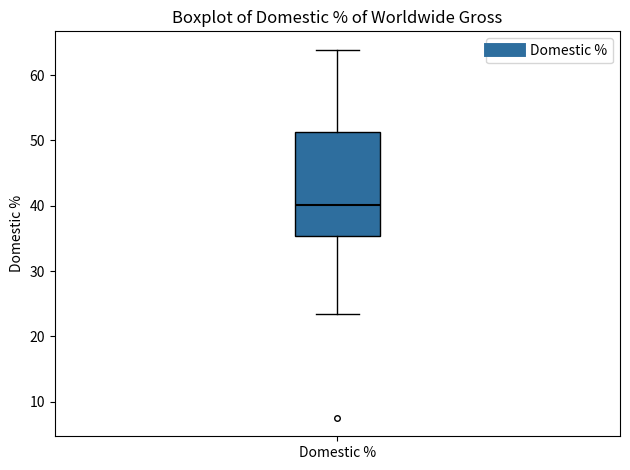

Where does the median line of the box for Domestic % sit on the y-axis? The values are not printed on the chart, so give them approximately, as read against the axis.

40